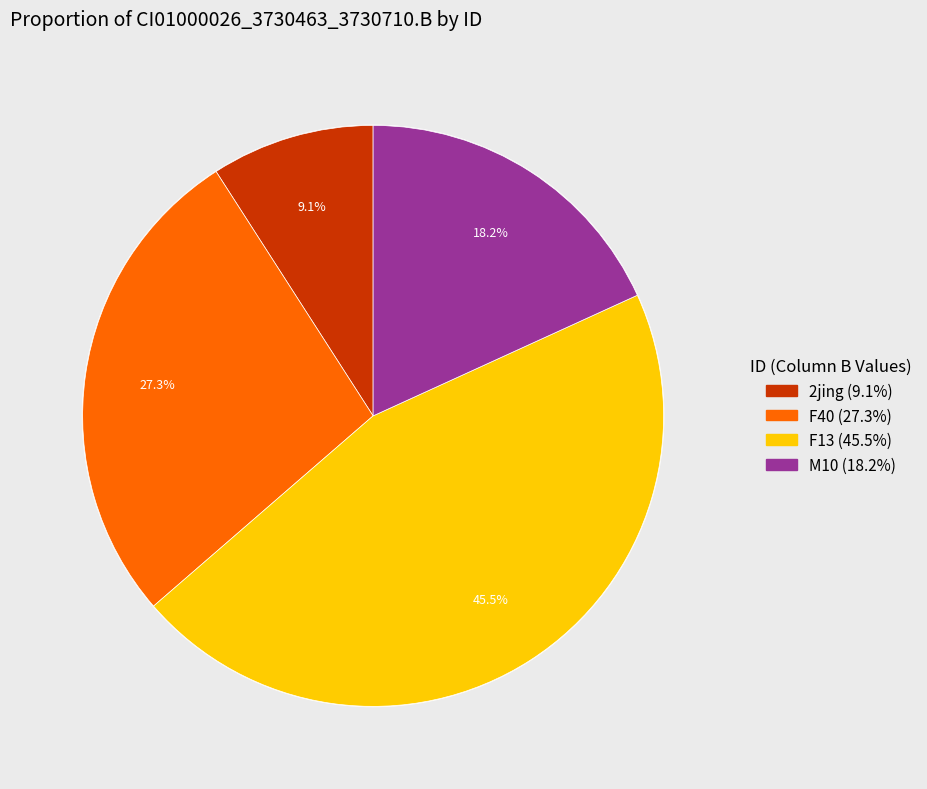

Is there a majority slice in this chart?

No